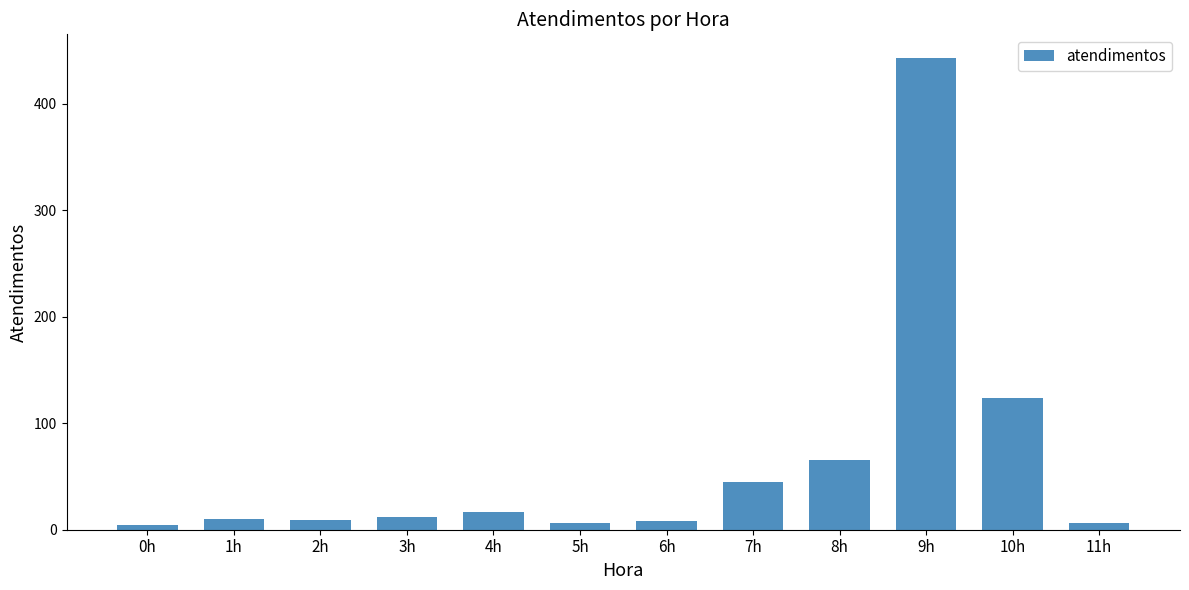

What is the ratio of the value at 1h to the value at 4h?

0.6